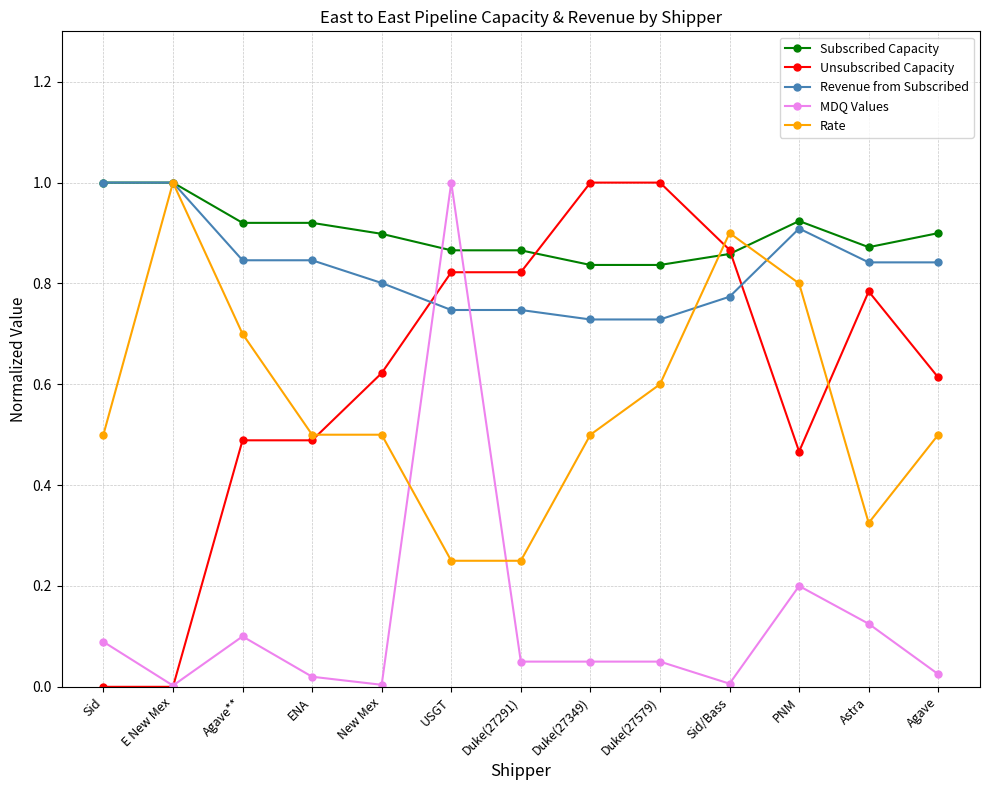

The value of Unsubscribed Capacity at Duke(27349) is 1.4. True or false?

False